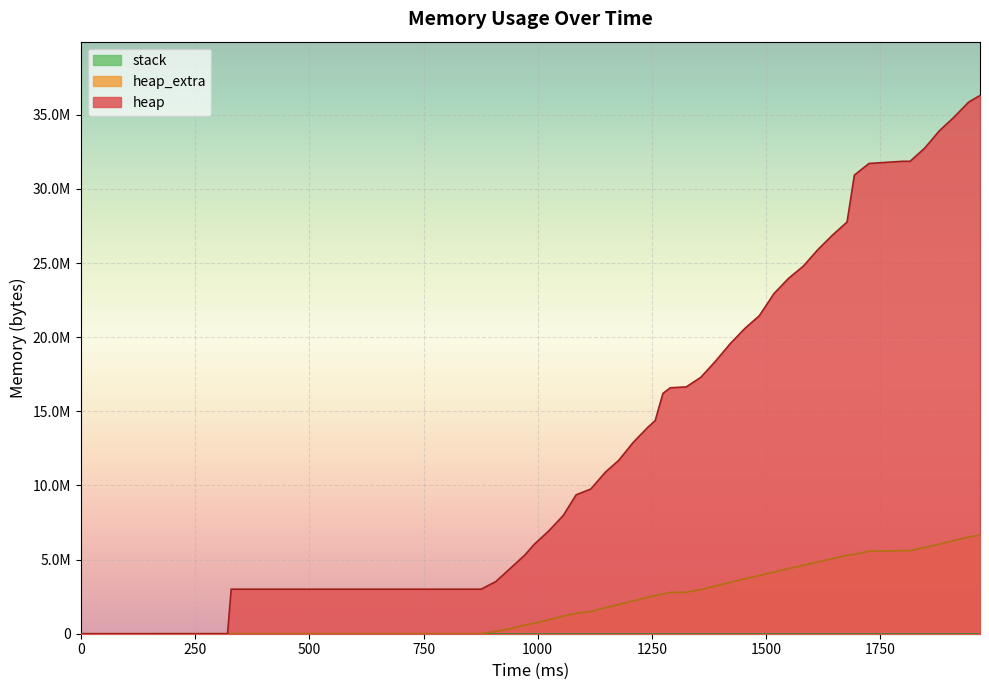

True or false: heap_extra and heap cross at least once.

False